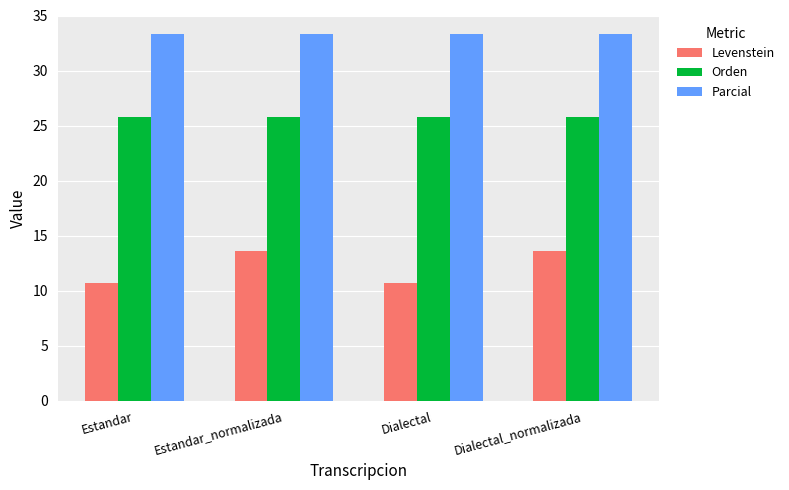

Which series has the widest spread of values?

Levenstein